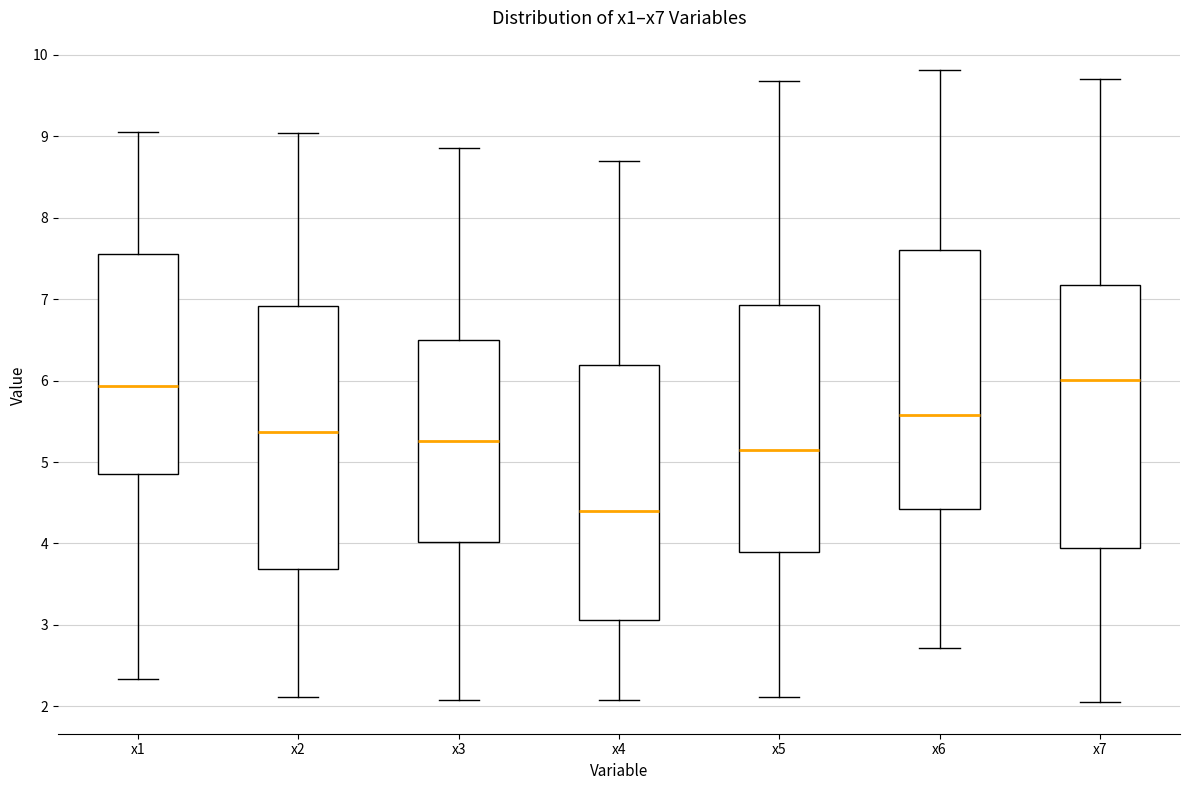

Reading left to right, read every box against the y-axis: the position of its median line, the range the box covers, and the ends of its whiskers. The values are not printed on the chart, so give them approximately, as read against the axis.

x1: median 5.9, box 4.9 to 7.5, whiskers 2.3 to 9.1
x2: median 5.4, box 3.7 to 6.9, whiskers 2.1 to 9.0
x3: median 5.3, box 4.0 to 6.5, whiskers 2.1 to 8.9
x4: median 4.4, box 3.1 to 6.2, whiskers 2.1 to 8.7
x5: median 5.1, box 3.9 to 6.9, whiskers 2.1 to 9.7
x6: median 5.6, box 4.4 to 7.6, whiskers 2.7 to 9.8
x7: median 6.0, box 3.9 to 7.2, whiskers 2.1 to 9.7